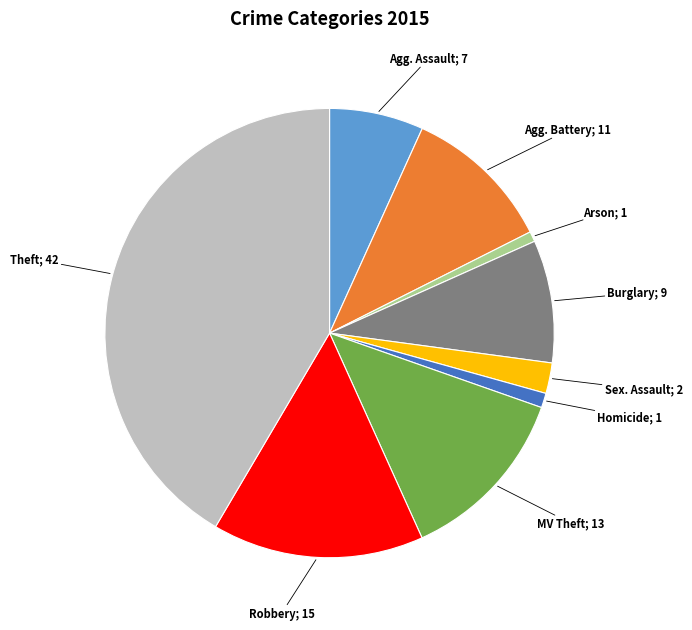

Is there a majority slice in this chart?

No